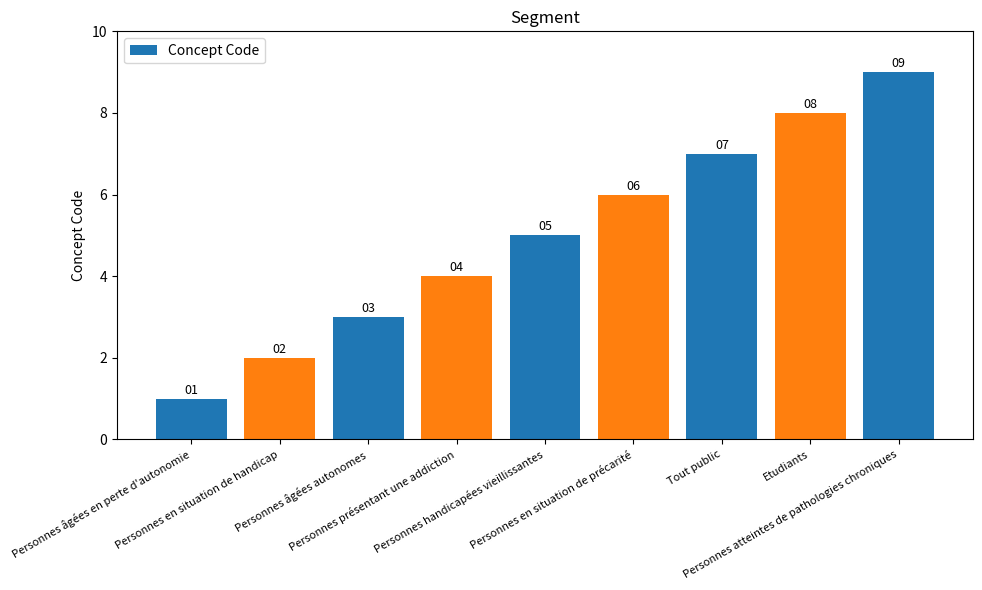

How many values are below 5?

4